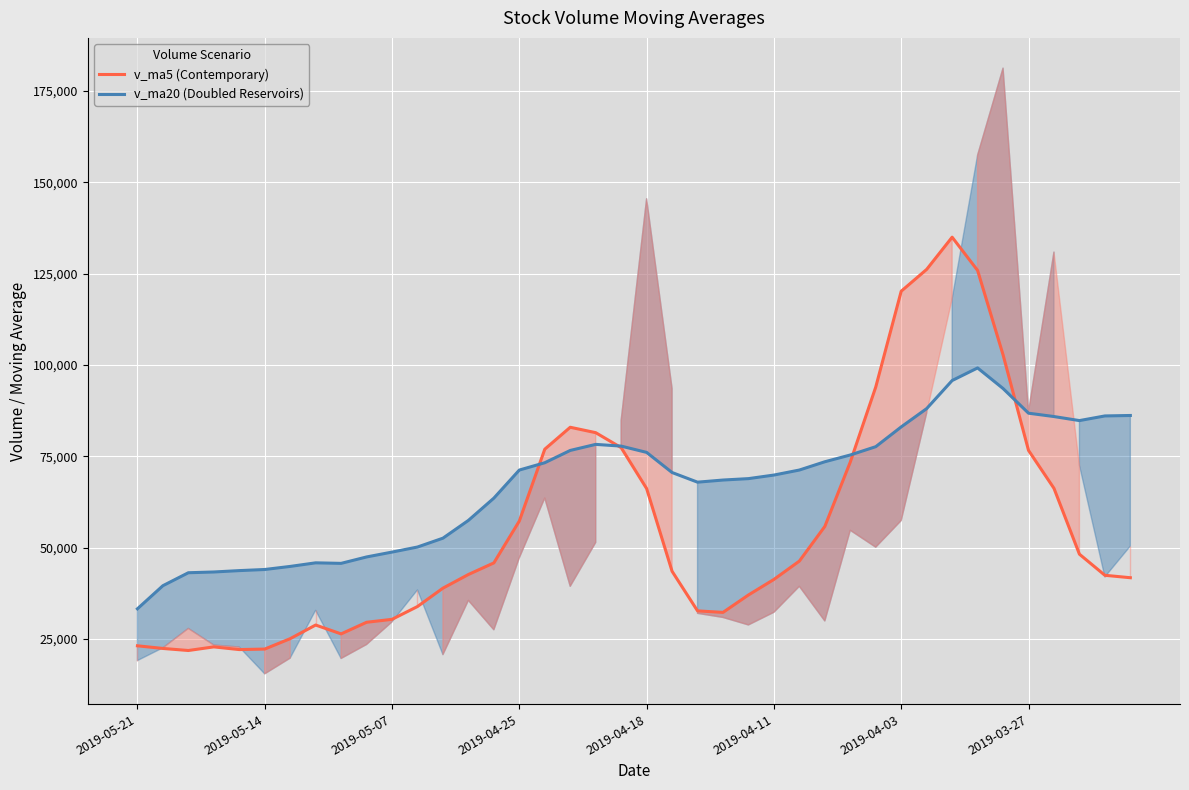

Where does the v_ma20 (Doubled Reservoirs) series first go above 71219?

2019-04-25